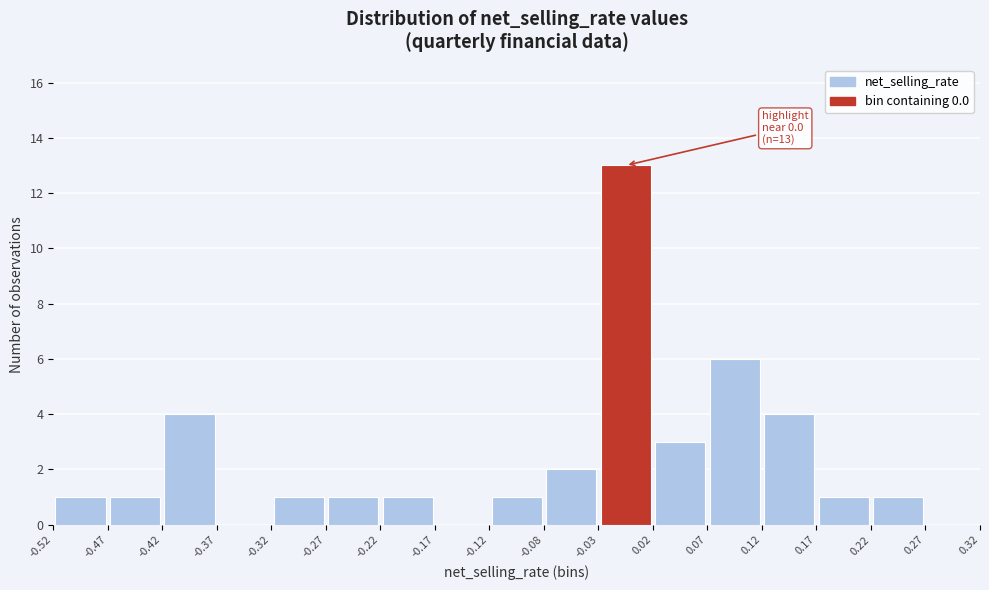

Which range on the x-axis has the tallest bar?

-0.03 to 0.02